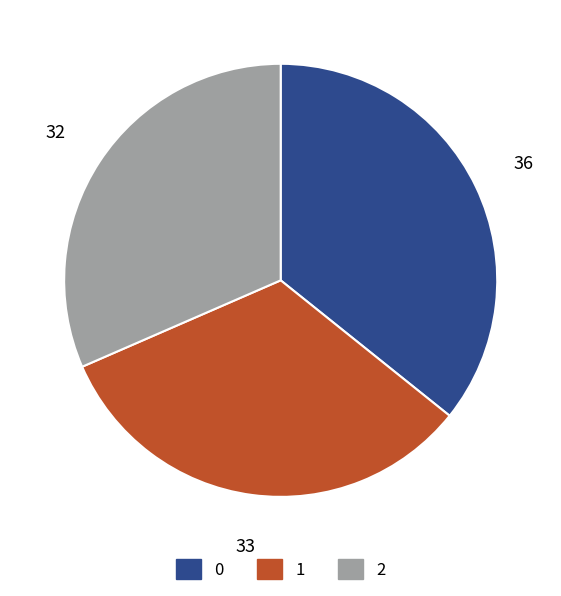

How many segments does this pie chart have?

3